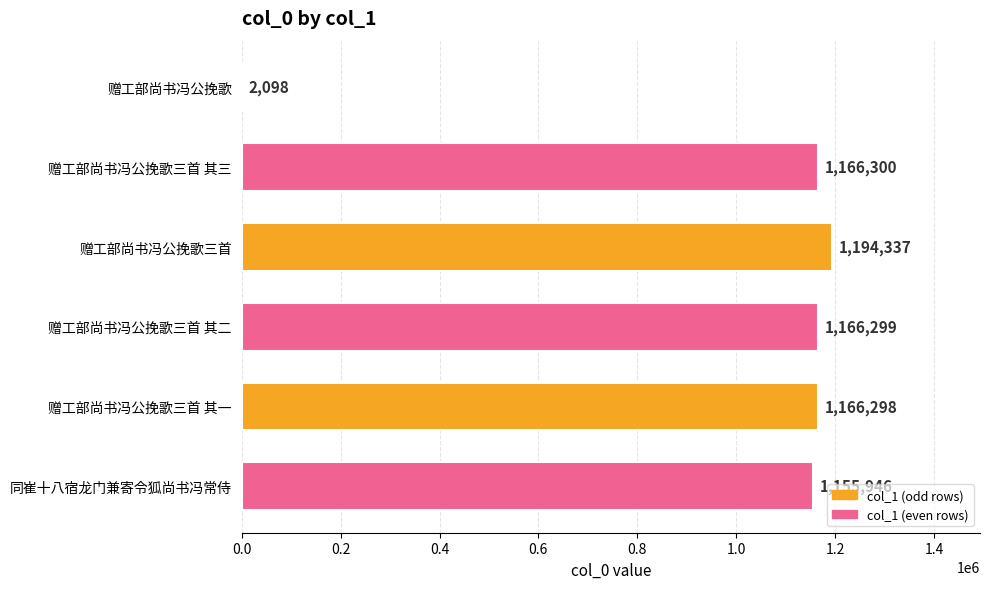

Reading bottom to top, extract all data points from this chart.

同崔十八宿龙门兼寄令狐尚书冯常侍=1155946	赠工部尚书冯公挽歌三首 其一=1166298	赠工部尚书冯公挽歌三首 其二=1166299	赠工部尚书冯公挽歌三首=1194337	赠工部尚书冯公挽歌三首 其三=1166300	赠工部尚书冯公挽歌=2098